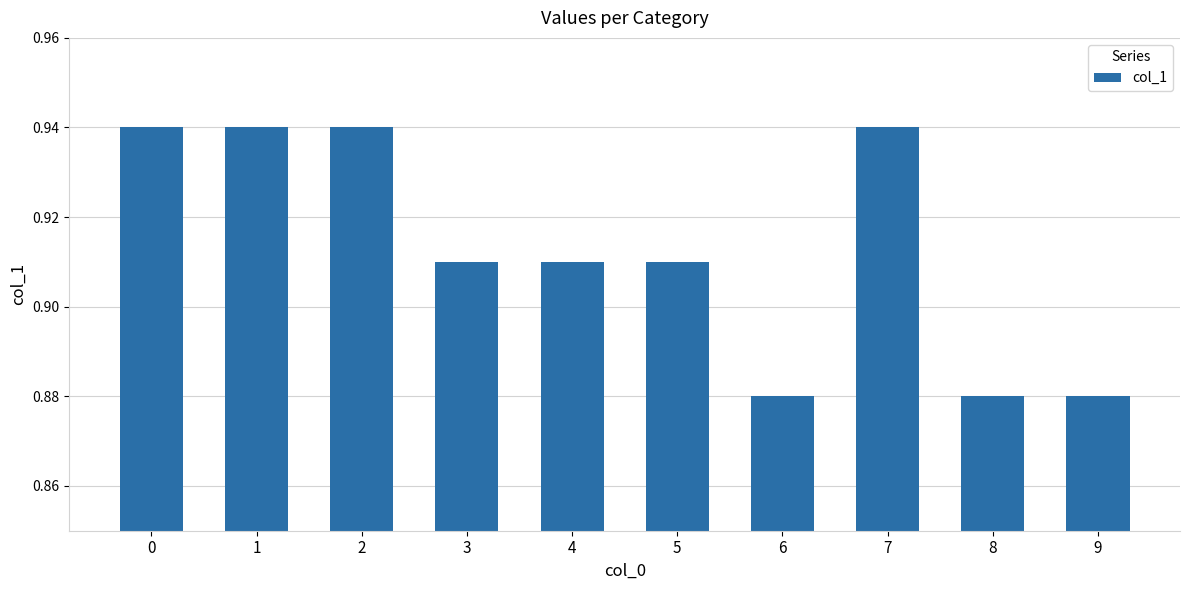

How many values are between 0 and 1?

10